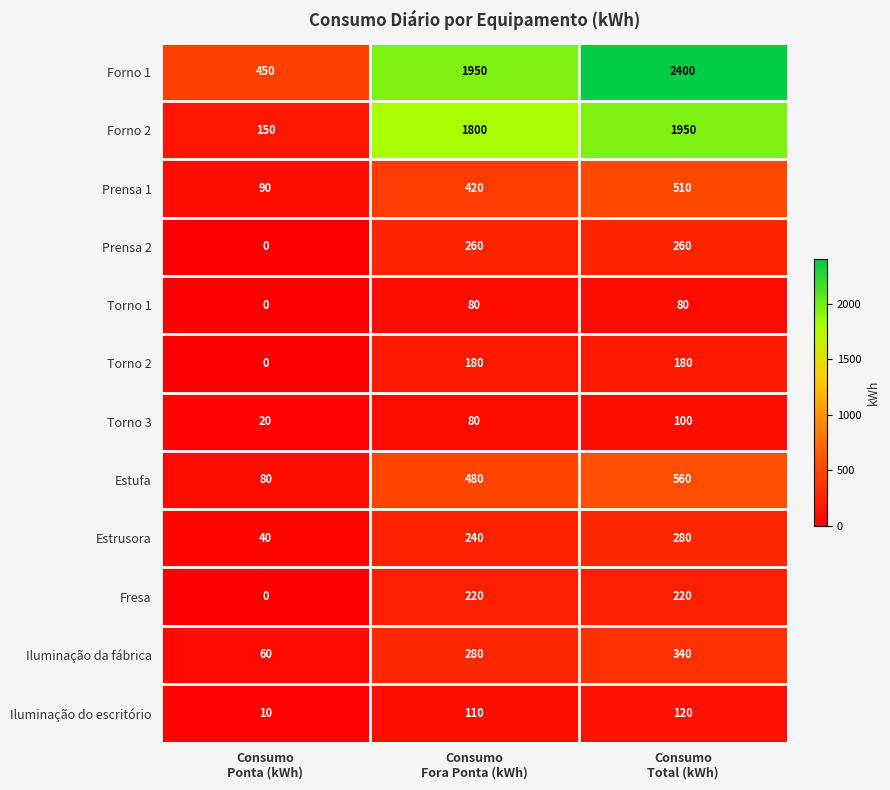

Which series has the largest range (max minus min)?

Forno 1